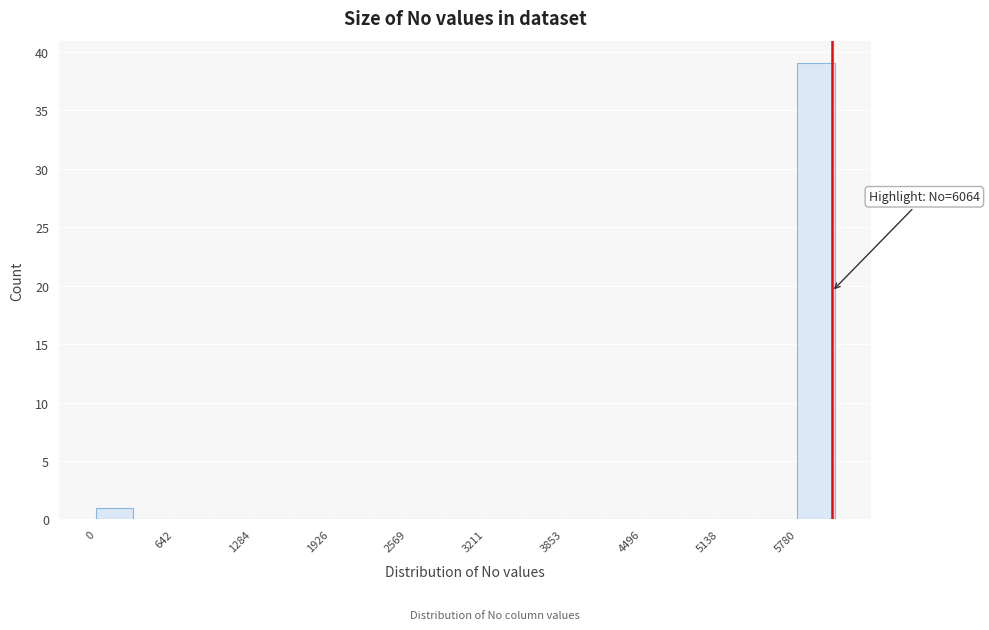

Read against the x-axis, roughly where is the centre of the tallest bar?

5900